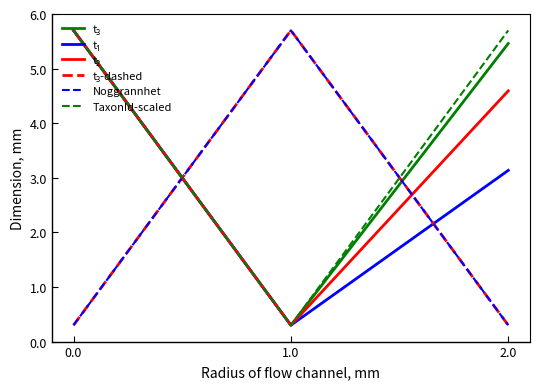

True or false: t₃-dashed has a value of 0.3 at 2.0.

True